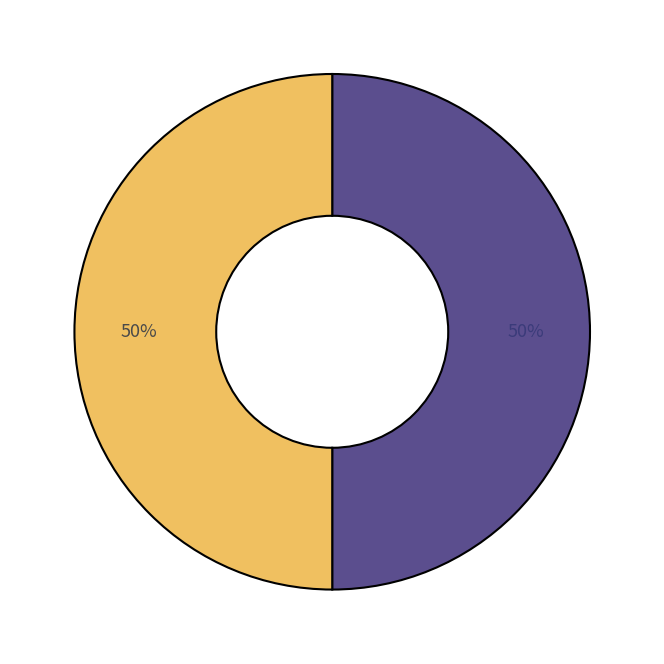

How many slices are in this pie chart?

2